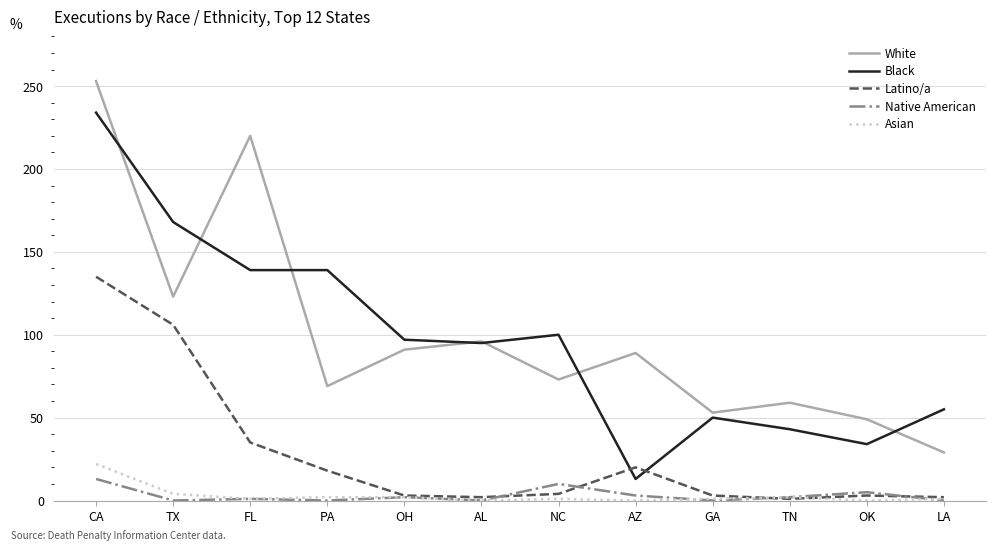

Rank the series by their maximum value, from highest to lowest.

White, Black, Latino/a, Asian, Native American